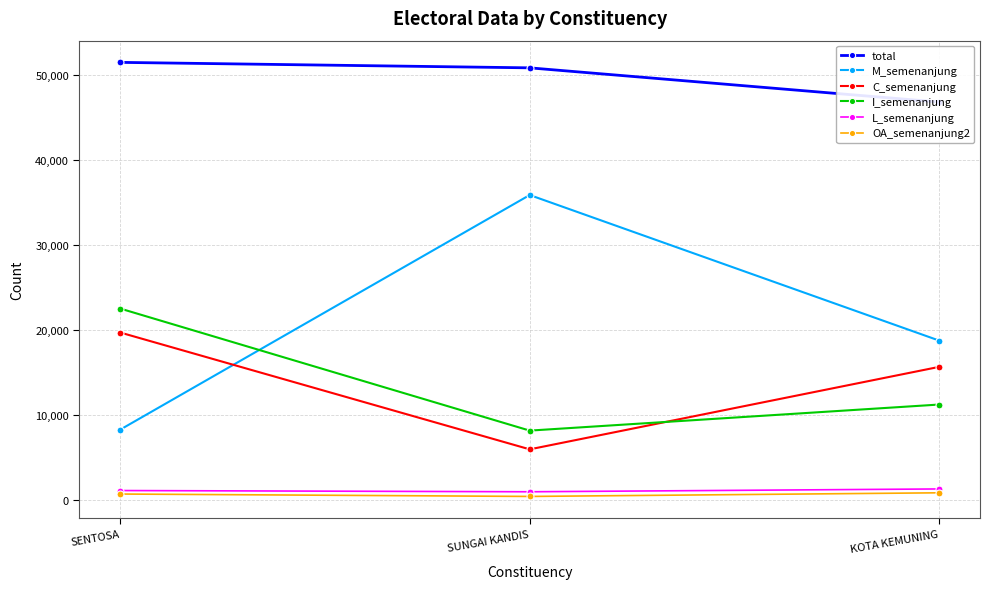

Read the L_semenanjung value at SENTOSA.

1070